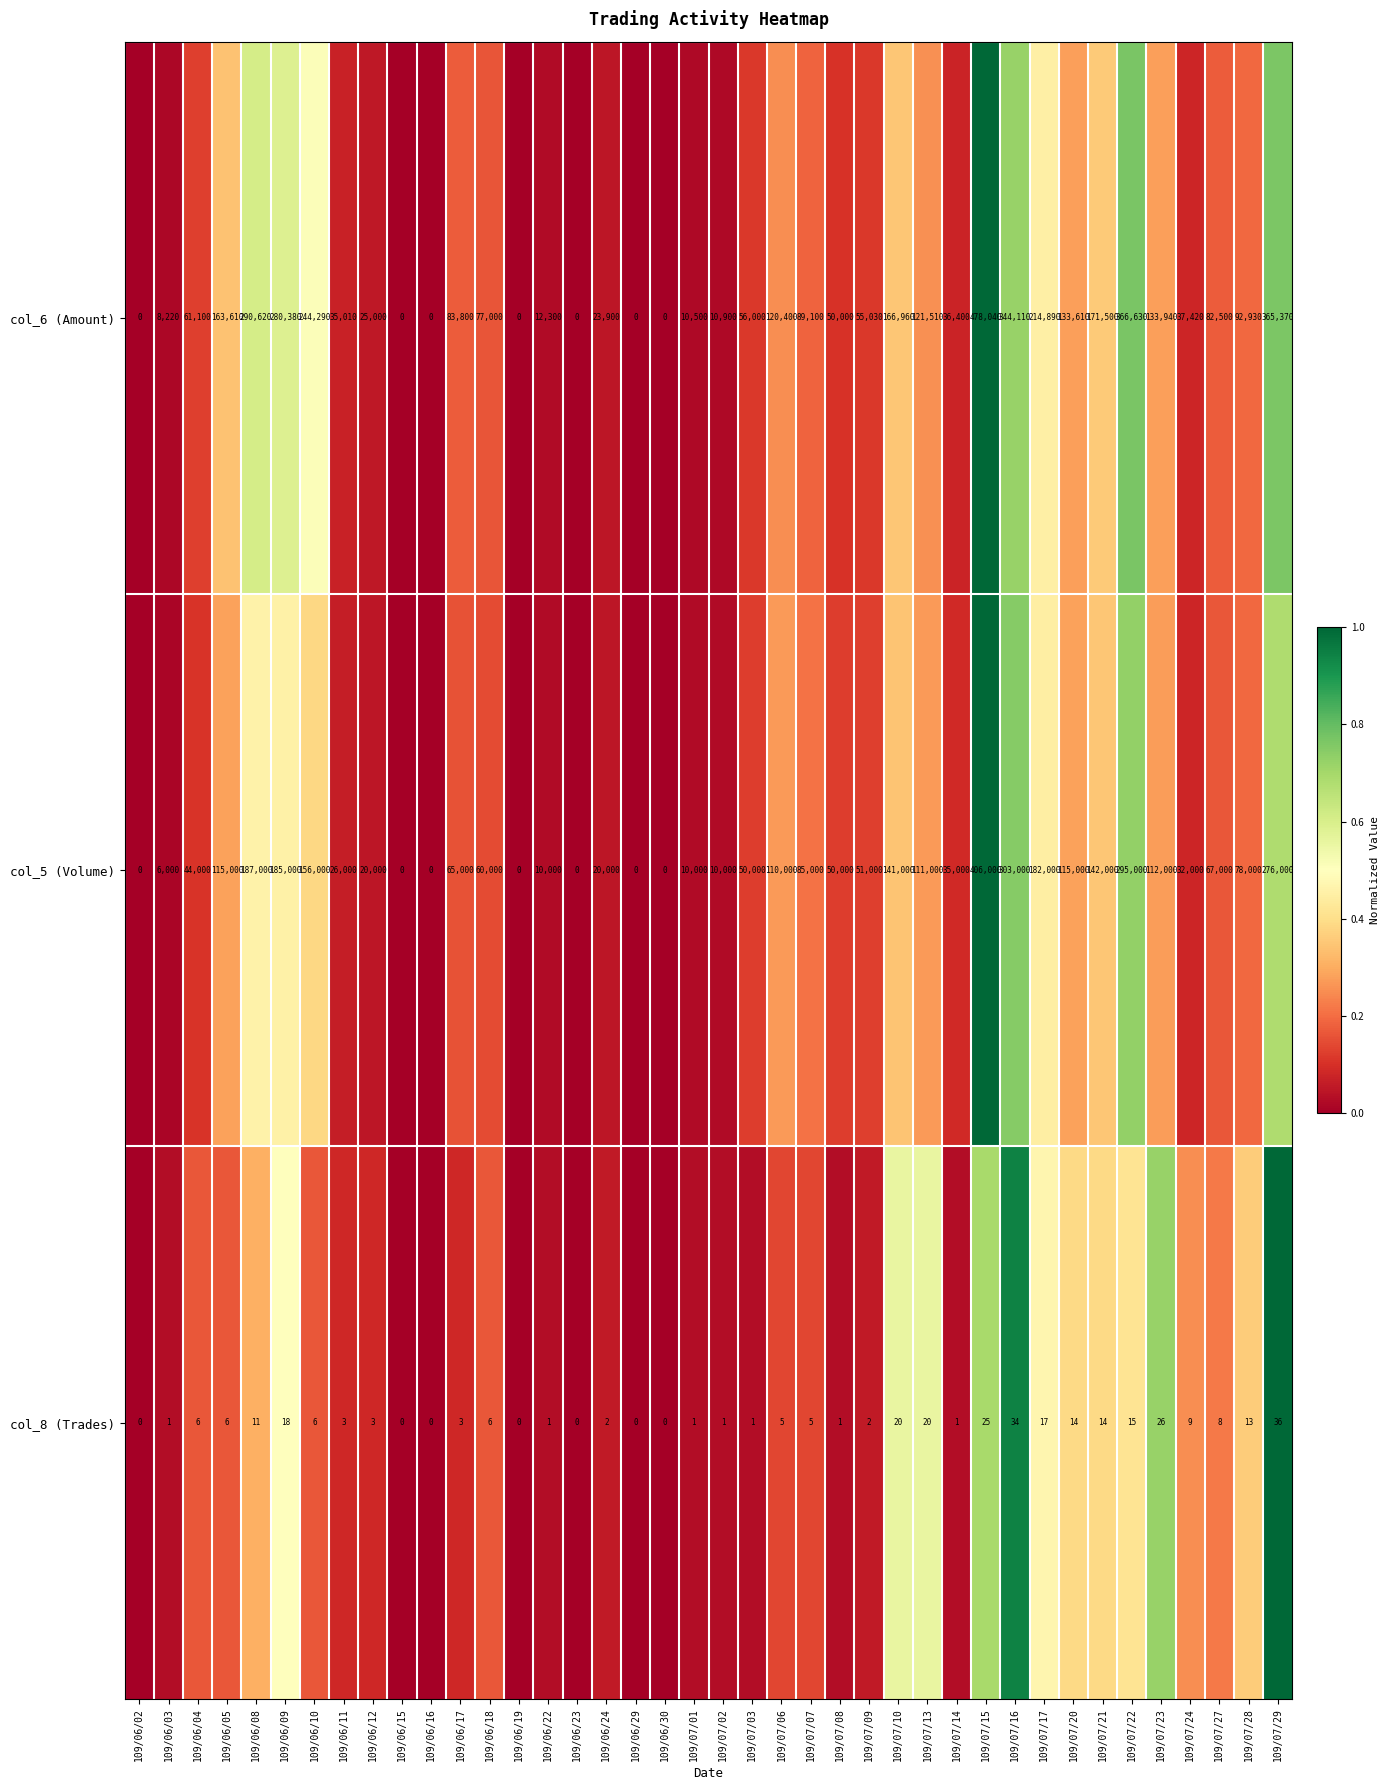

At which label does col_6 (Amount) first exceed 77000?

109/06/05